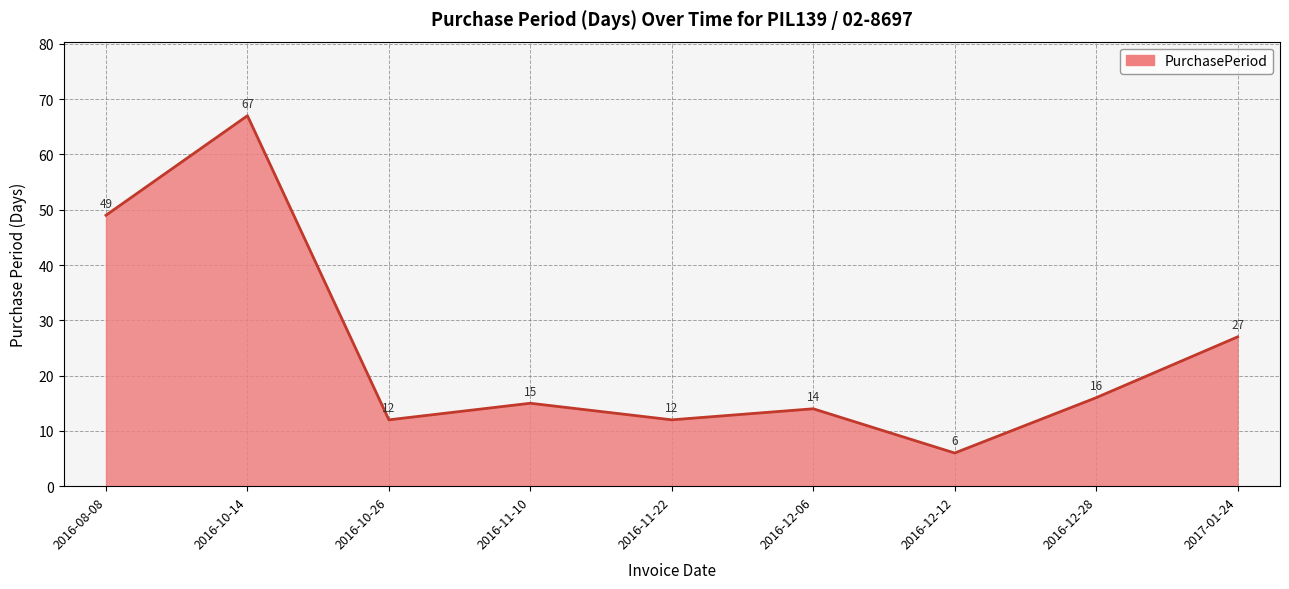

What position from the left is 2017-01-24?

9